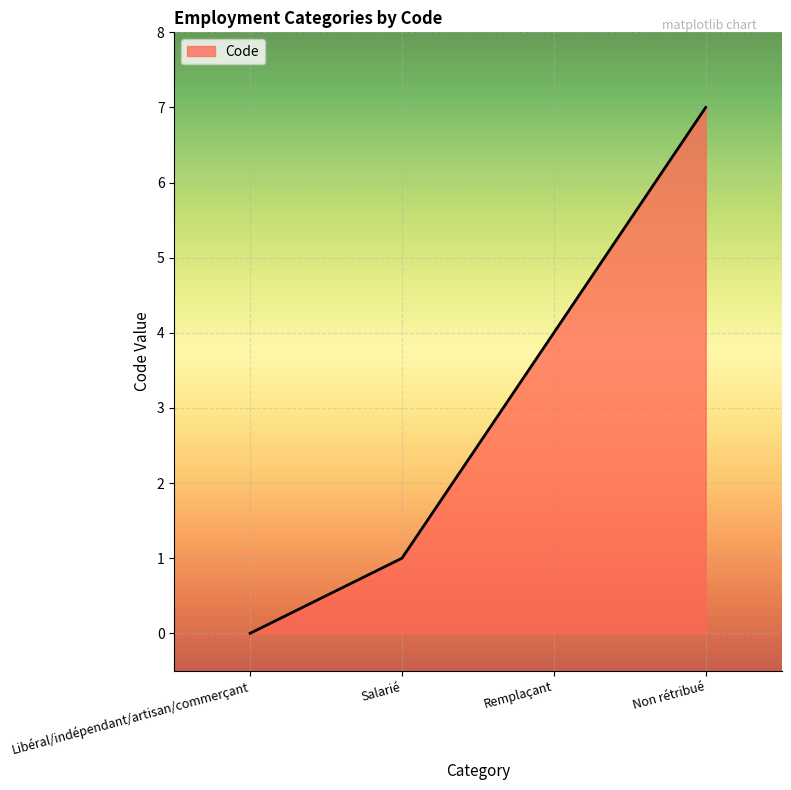

Count the number of data series in this chart.

1